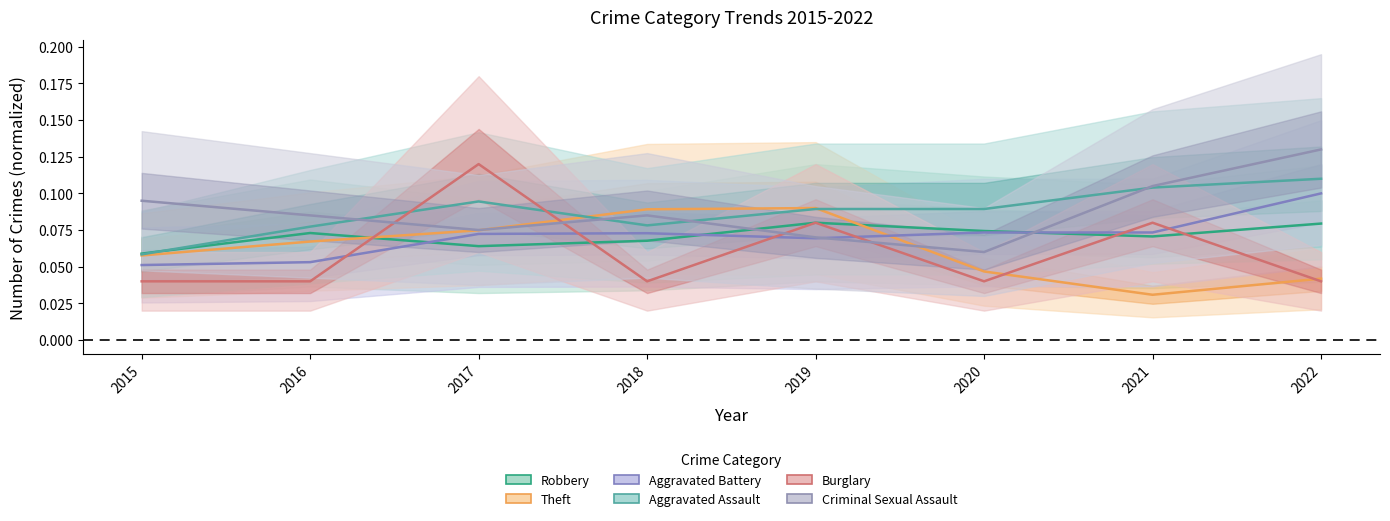

Is the value of Theft at 2018 greater than the value of Aggravated Battery at 2017?

Yes